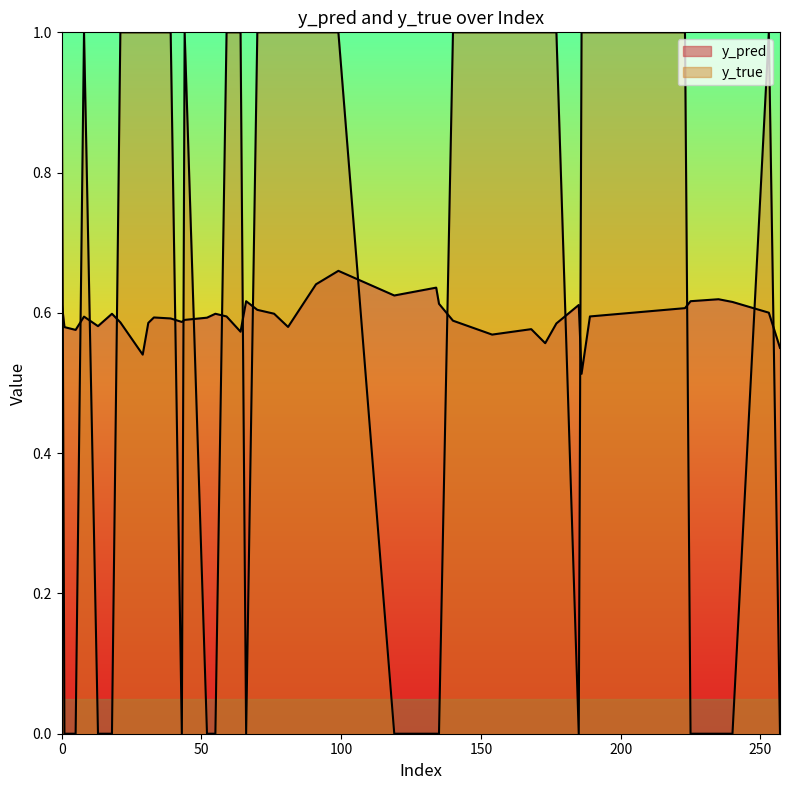

Between 70 and 240, which series saw the biggest shift?

y_true